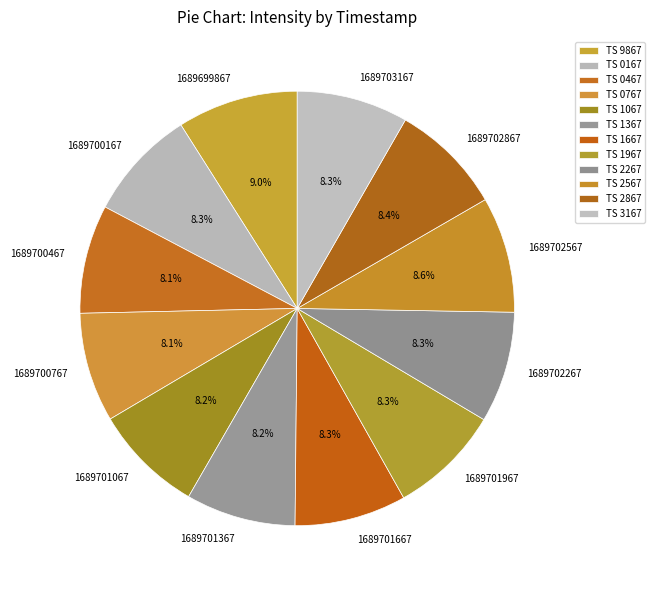

Does 1689701667 account for over 50% of the chart?

No